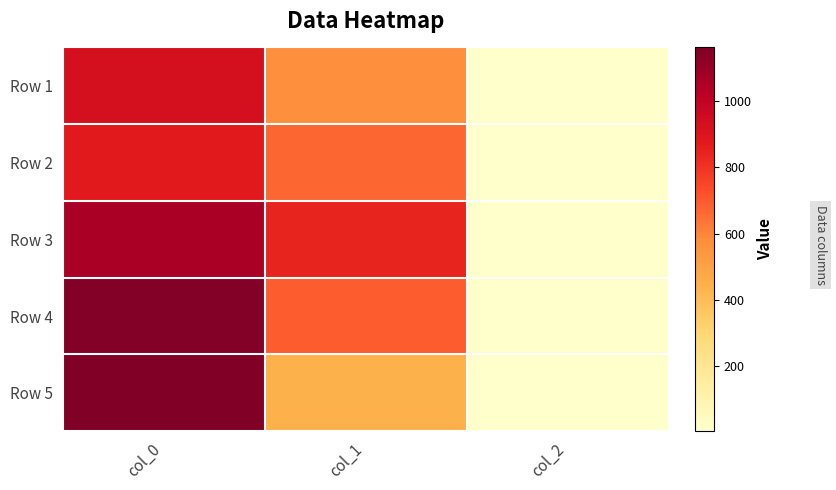

Which series changed the most between col_0 and col_2?

Row 5